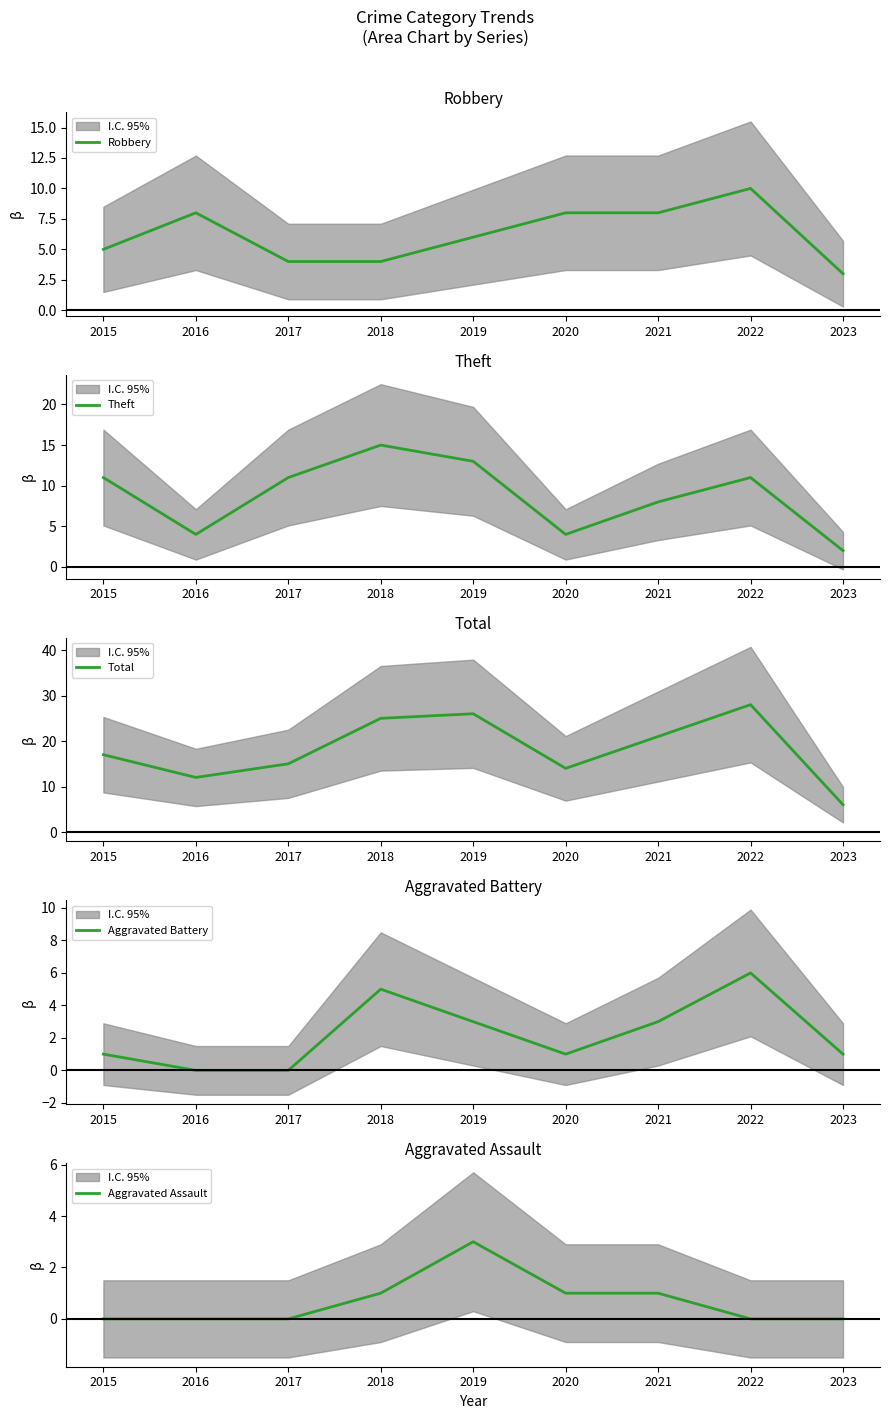

True or false: Total and Theft cross at least once.

False